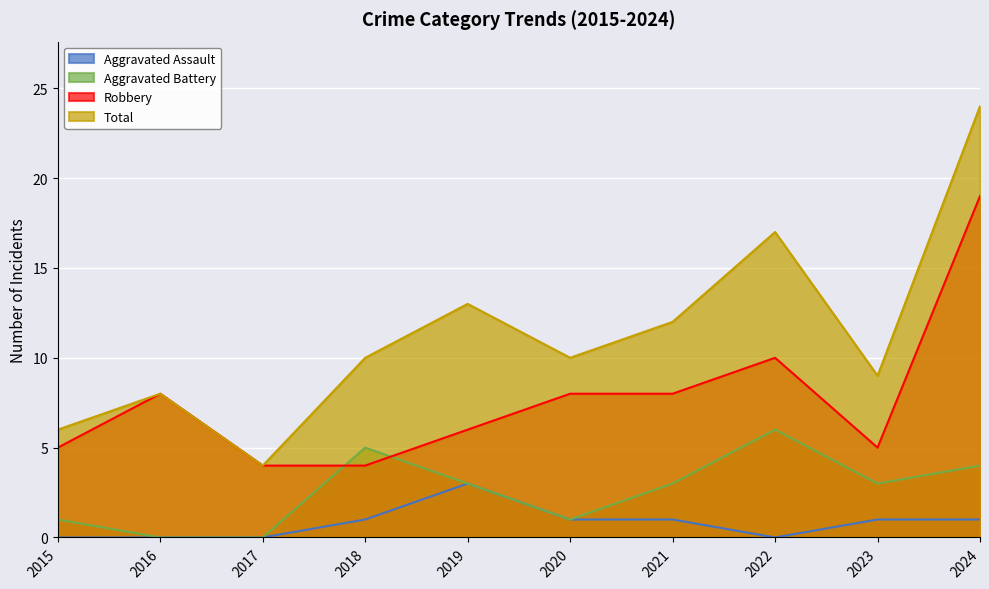

Is the value of Aggravated Battery at 2022 greater than the value of Robbery at 2019?

No